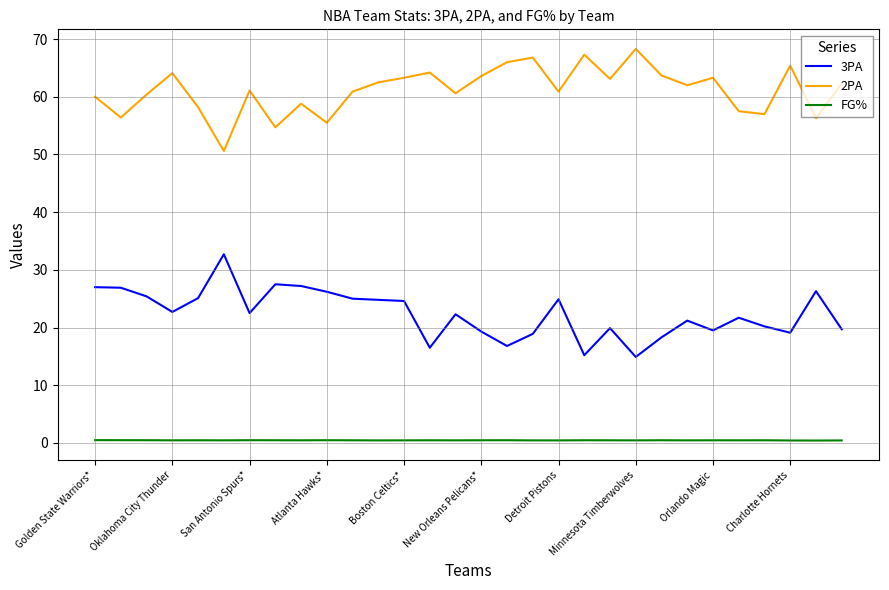

What is the highest value of the FG% series?

0.5